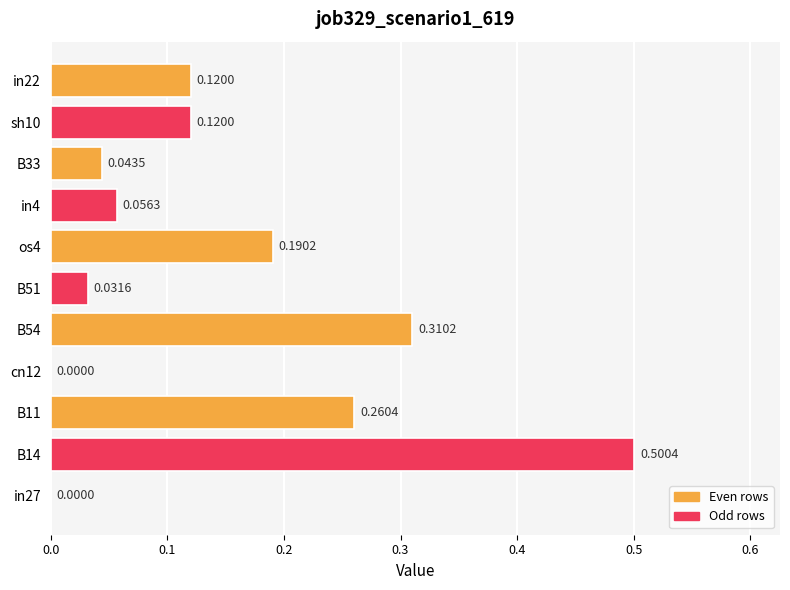

Which has a higher value, in22 or B51?

in22